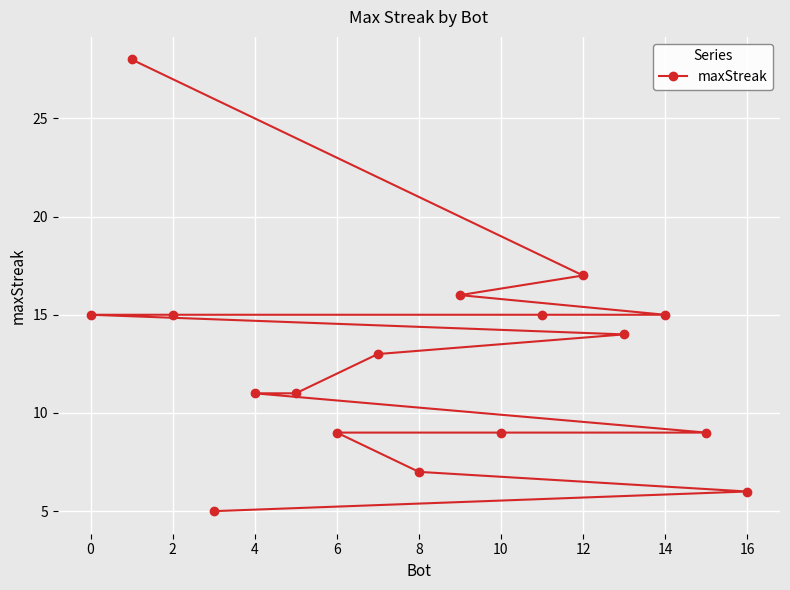

Where does the data first go above 13?

0